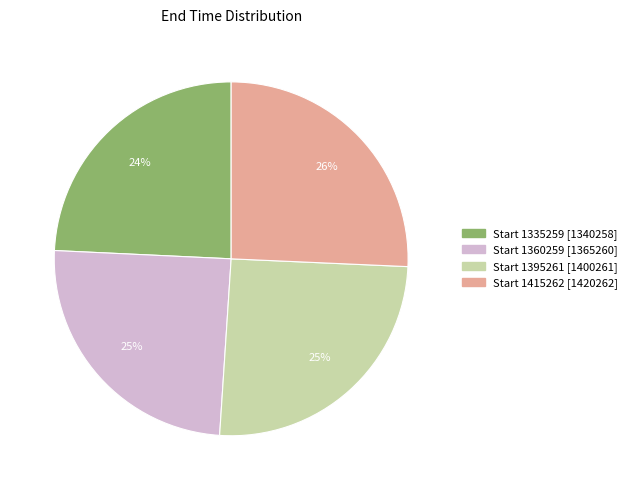

Does any single category account for the majority?

No